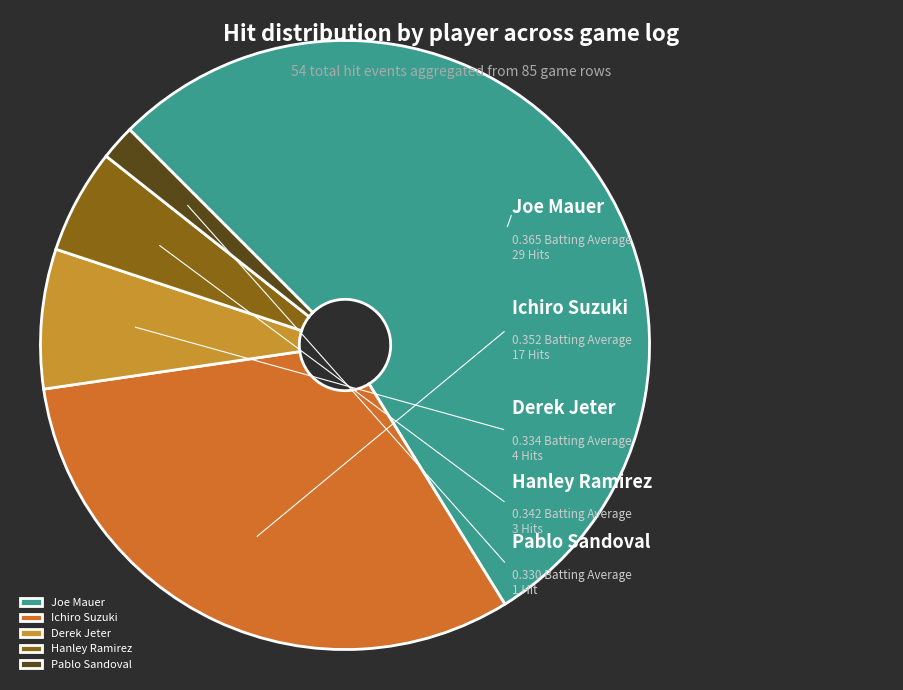

What is the majority slice?

Joe Mauer